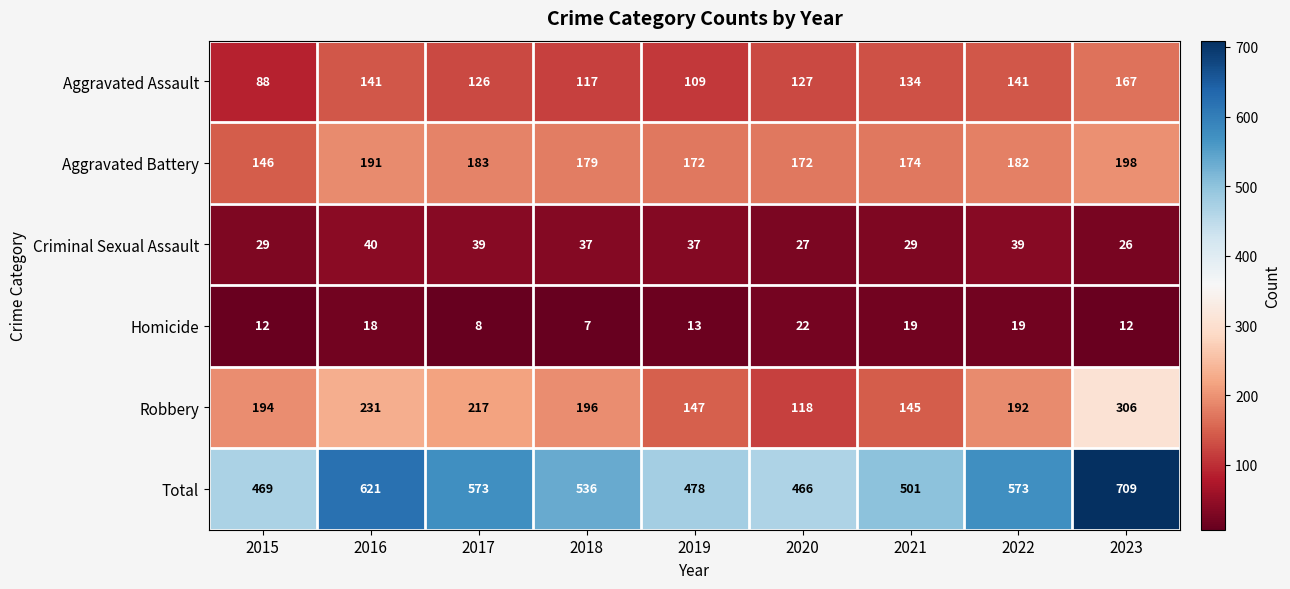

Which series has the largest range (max minus min)?

Total